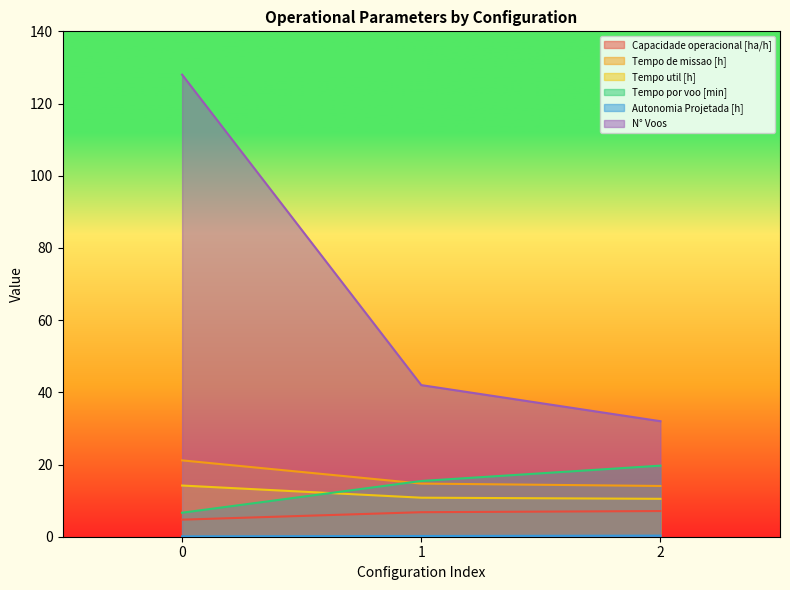

What are all the series names shown in the legend?

Capacidade operacional [ha/h], Tempo de missao [h], Tempo util [h], Tempo por voo [min], Autonomia Projetada [h], N° Voos